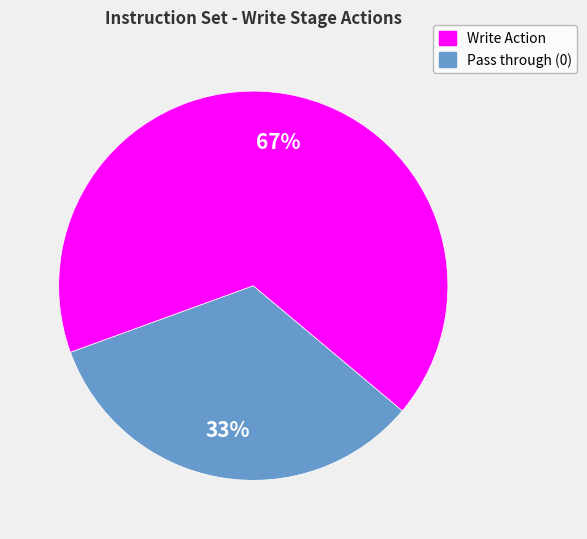

Is there any slice that represents more than half of the pie?

Yes